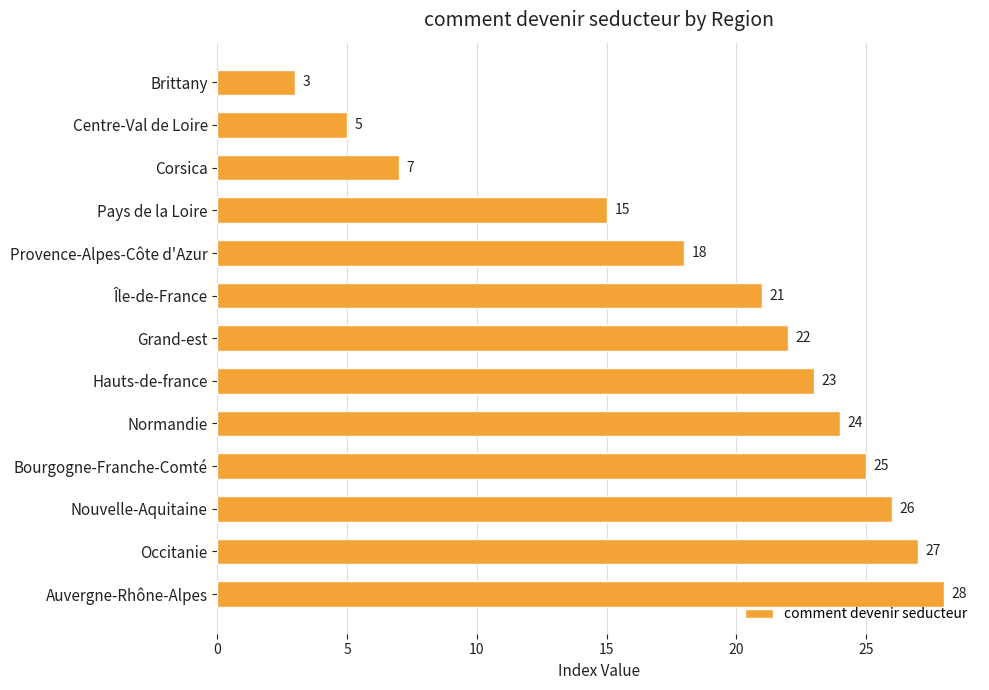

Which label corresponds to the largest value in the chart?

Auvergne-Rhône-Alpes